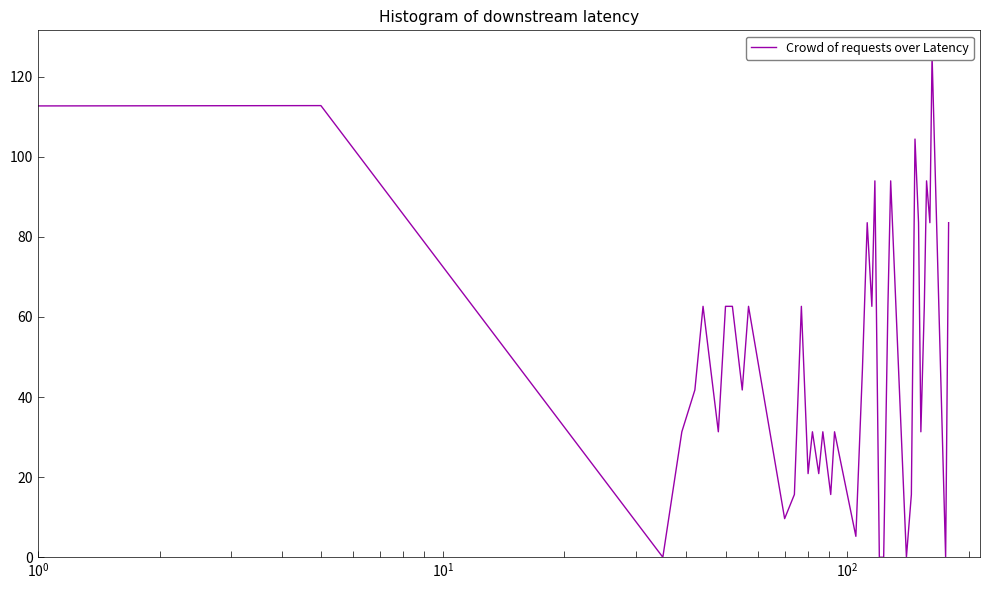

Reading left to right, what are all the values shown in this chart?

0.0	112.8	0.0	31.3	41.8	62.6	31.3	62.6	62.6	41.8	62.6	9.6	15.7	62.6	20.9	31.3	20.9	31.3	15.7	31.3	5.2	47.0	83.5	62.6	94.0	0.0	0.0	62.7	94.0	0.0	15.7	104.4	83.5	31.3	62.6	94.0	83.5	125.3	0.0	83.5